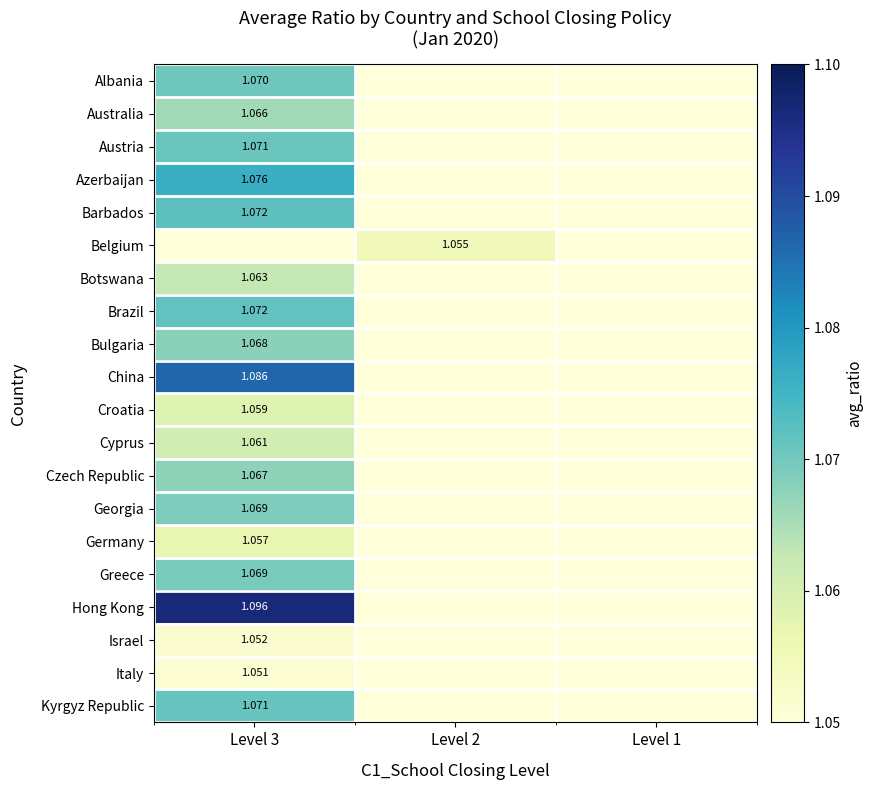

Is the value of Albania at Level 3 greater than the value of Bulgaria at Level 3?

Yes